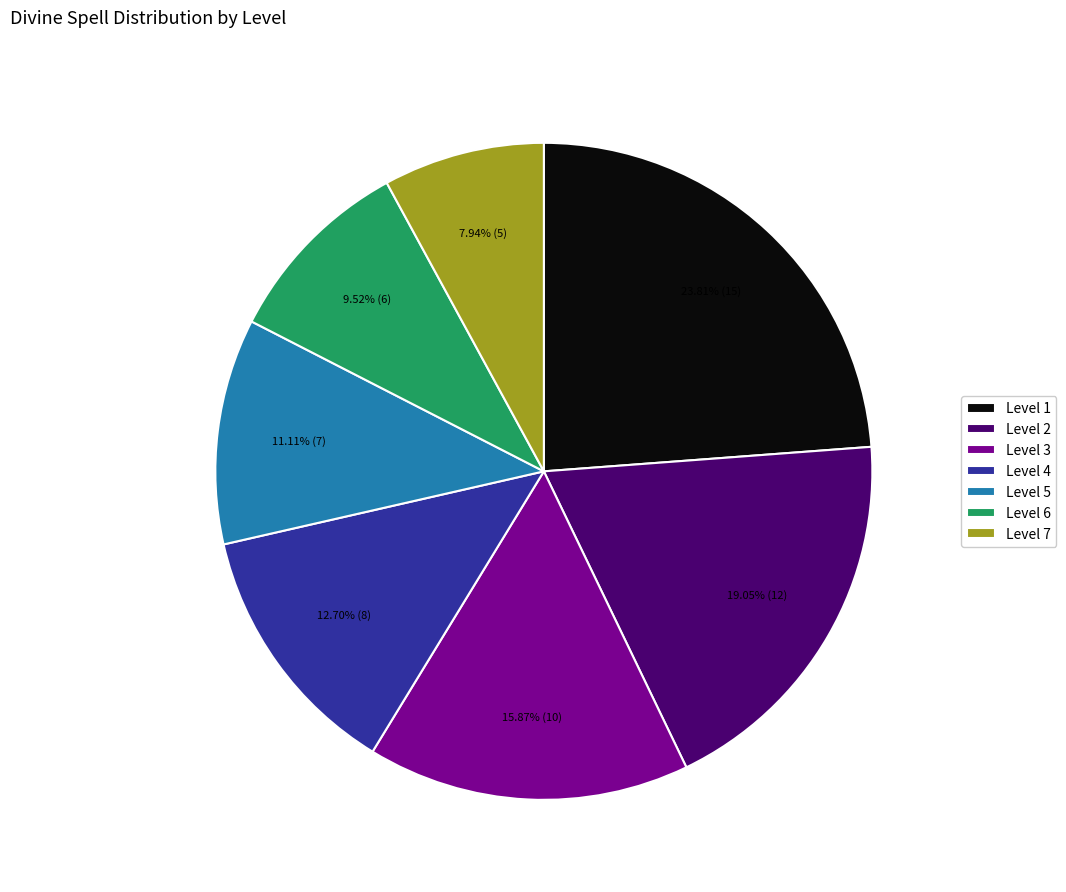

Is Level 4 the majority of the pie?

No